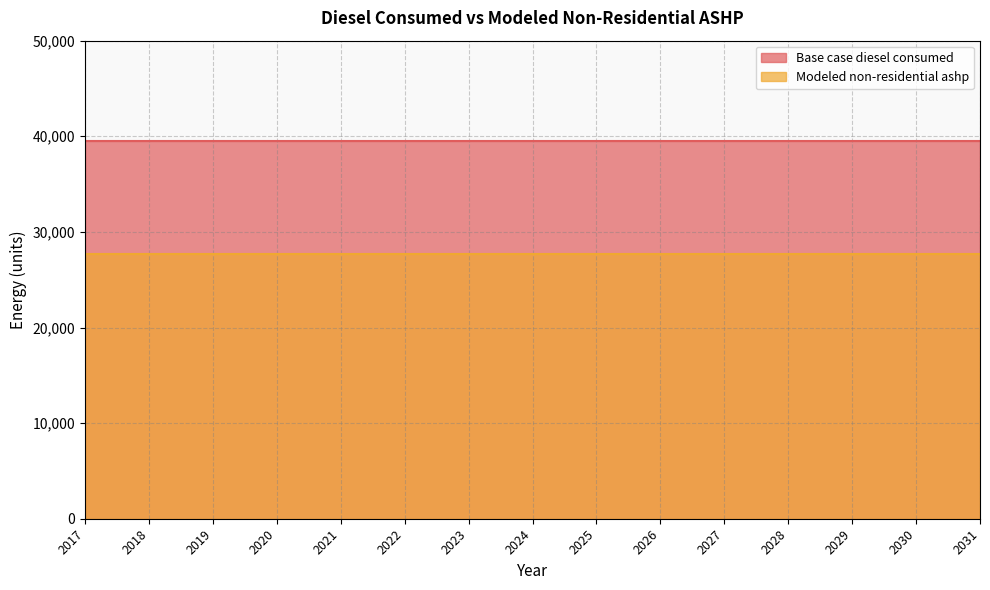

What is the value of the Base case diesel consumed point at the 9th from the left?

39540.8